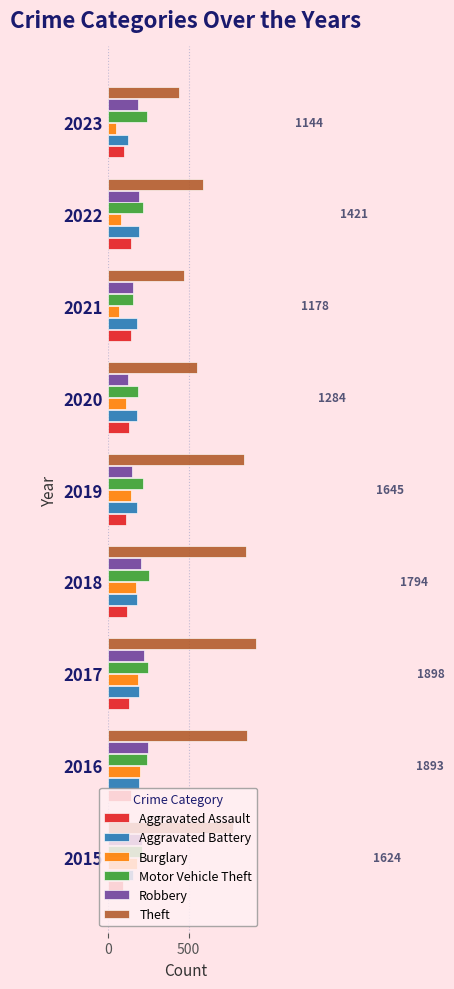

True or false: Motor Vehicle Theft has a value of 83 at 2022.

False